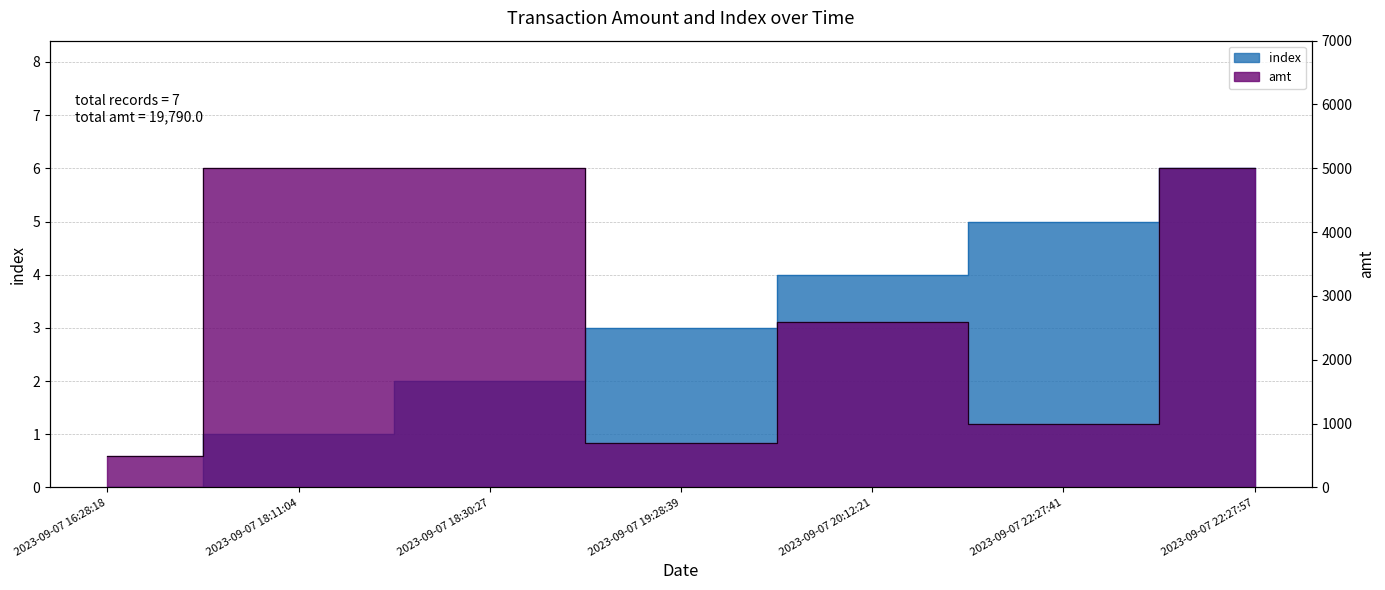

Reading left to right, transcribe all the data shown in this chart.

index: 0	1	2	3	4	5	6
amt: 500	5000	5000	690	2600	1000	5000